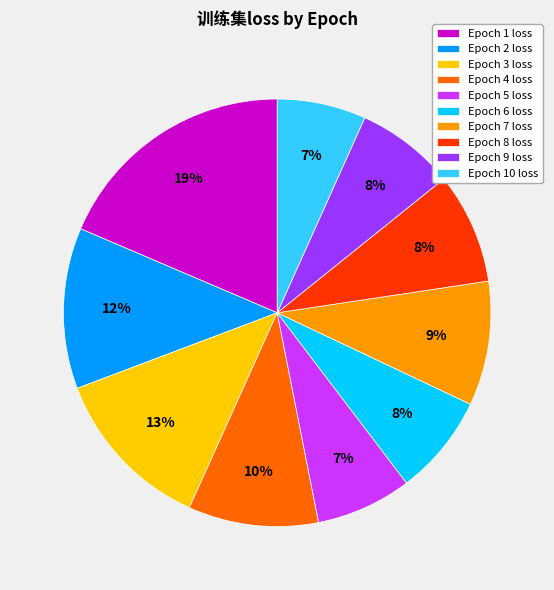

How many slices are in this pie chart?

10